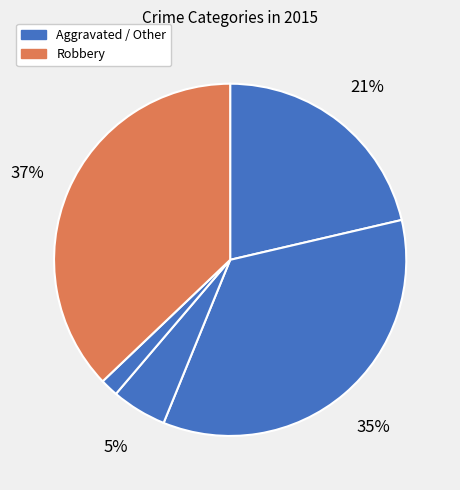

How many segments does this pie chart have?

5